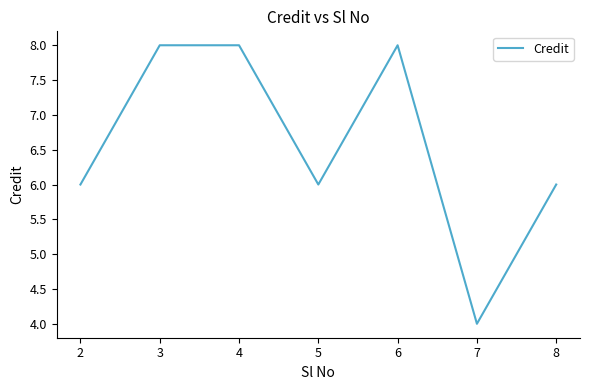

What is the greatest value displayed?

8